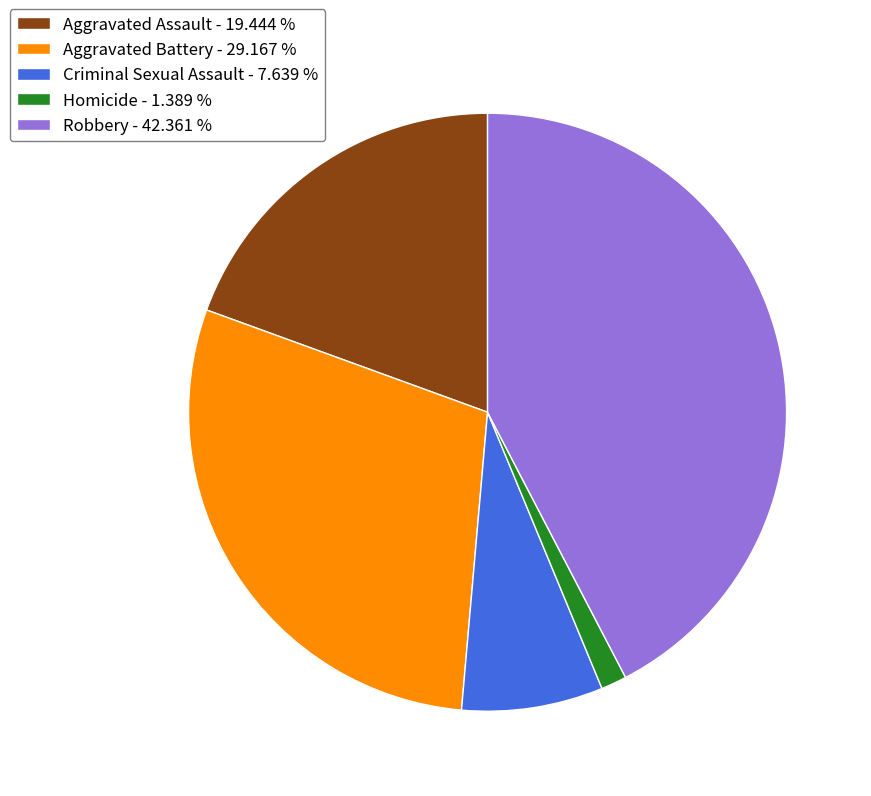

Is the sum of Robbery - 42.361 % and Aggravated Assault - 19.444 % greater than half?

Yes